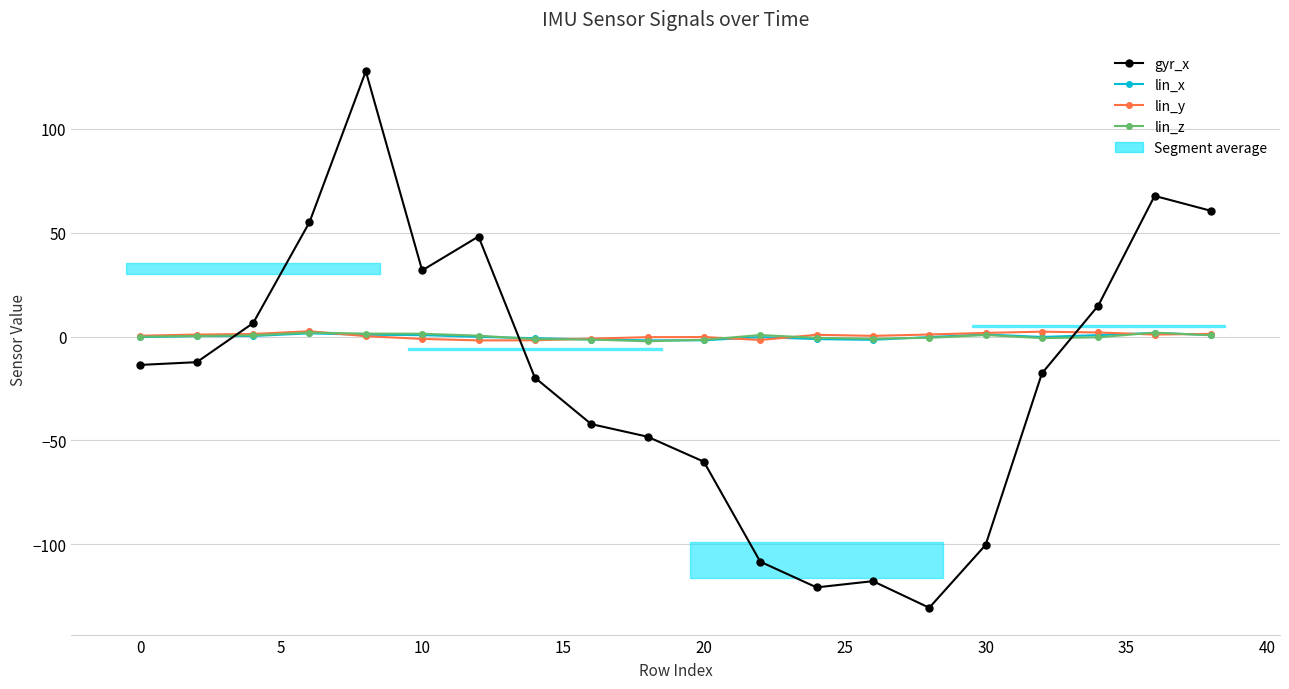

Reading left to right, extract all data points from this chart.

gyr_x: -13.6	-12.3	6.5	55.1	127.8	31.9	48.2	-19.8	-42.1	-48.2	-60.2	-108.4	-120.8	-117.8	-130.6	-100.3	-17.7	14.9	67.8	60.6
lin_x: -0.3	0.2	0.3	1.6	0.9	0.7	-0.1	-0.8	-1.4	-1.8	-1.8	-0.2	-1.2	-1.6	-0.2	1.0	-0.2	0.7	1.8	0.7
lin_y: 0.4	1.0	1.3	2.6	0.2	-1.1	-1.8	-1.8	-1.0	-0.3	-0.2	-1.6	0.9	0.4	1.0	1.8	2.4	2.0	1.0	1.3
lin_z: -0.0	0.3	0.6	2.0	1.4	1.4	0.4	-1.2	-1.4	-2.3	-1.5	0.7	-0.6	-1.0	-0.6	0.8	-0.7	-0.3	1.9	0.6